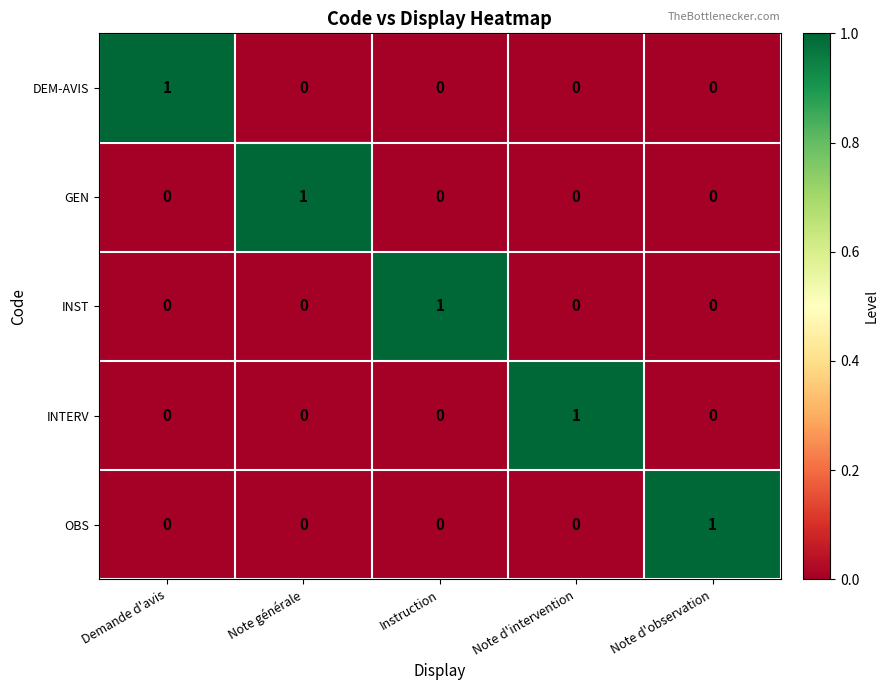

At how many categories does at least one series exceed 0?

5